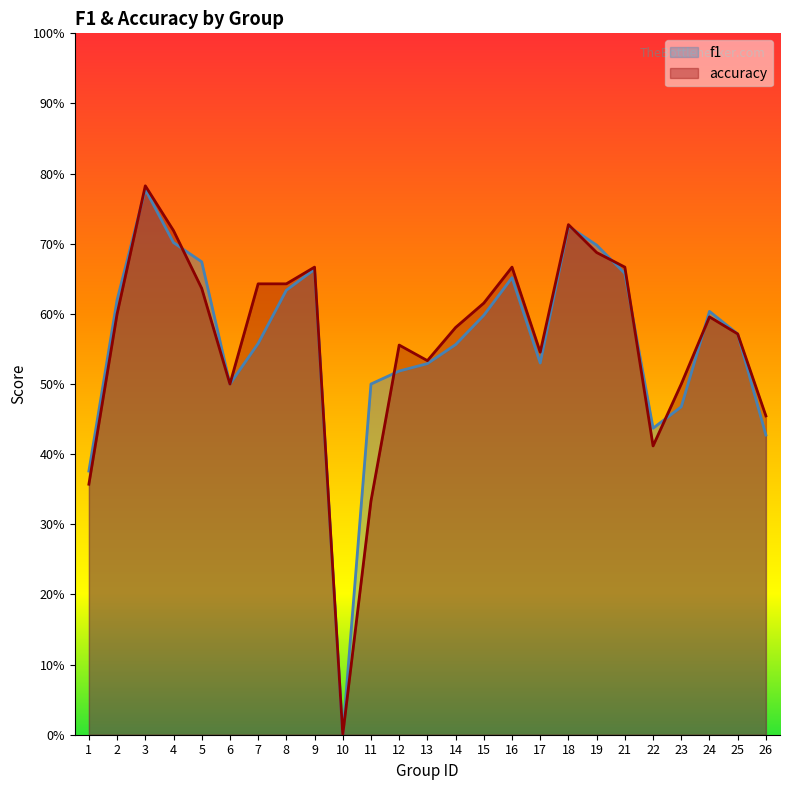

How many times do f1 and accuracy cross each other?

8